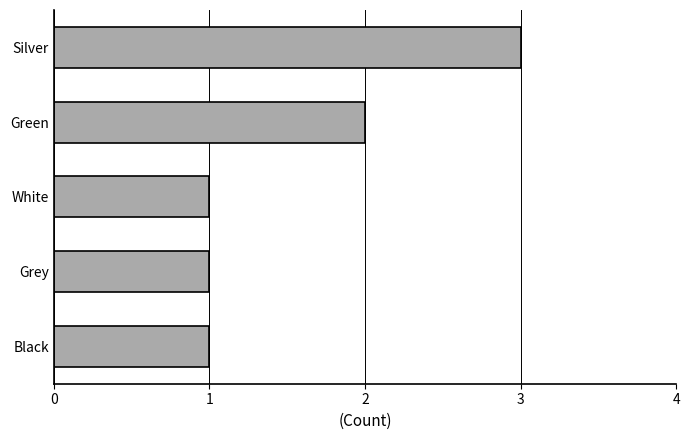

Between Silver and Black, which is larger?

Silver